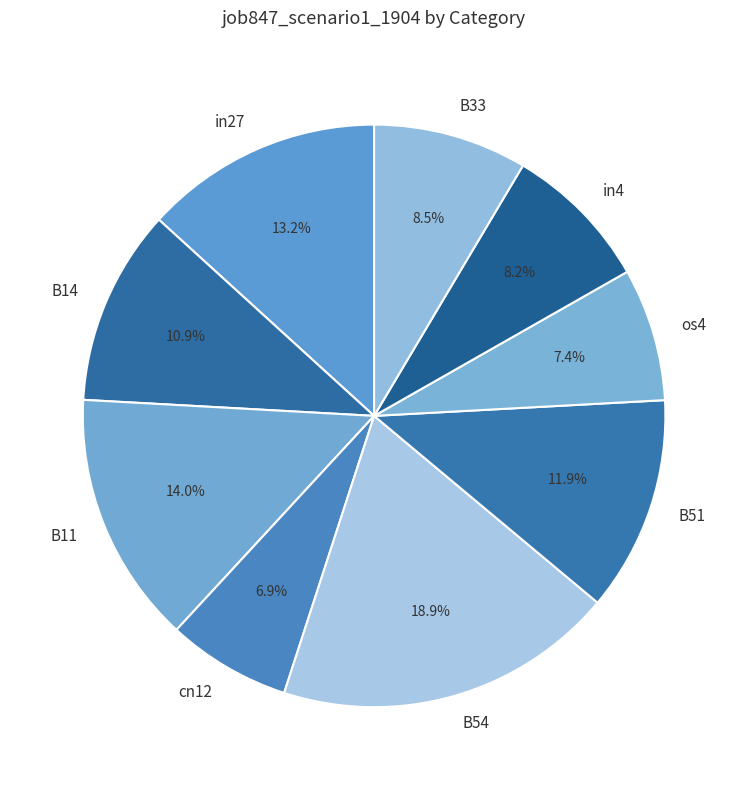

The cn12 slice represents 1% of the pie. True or false?

False